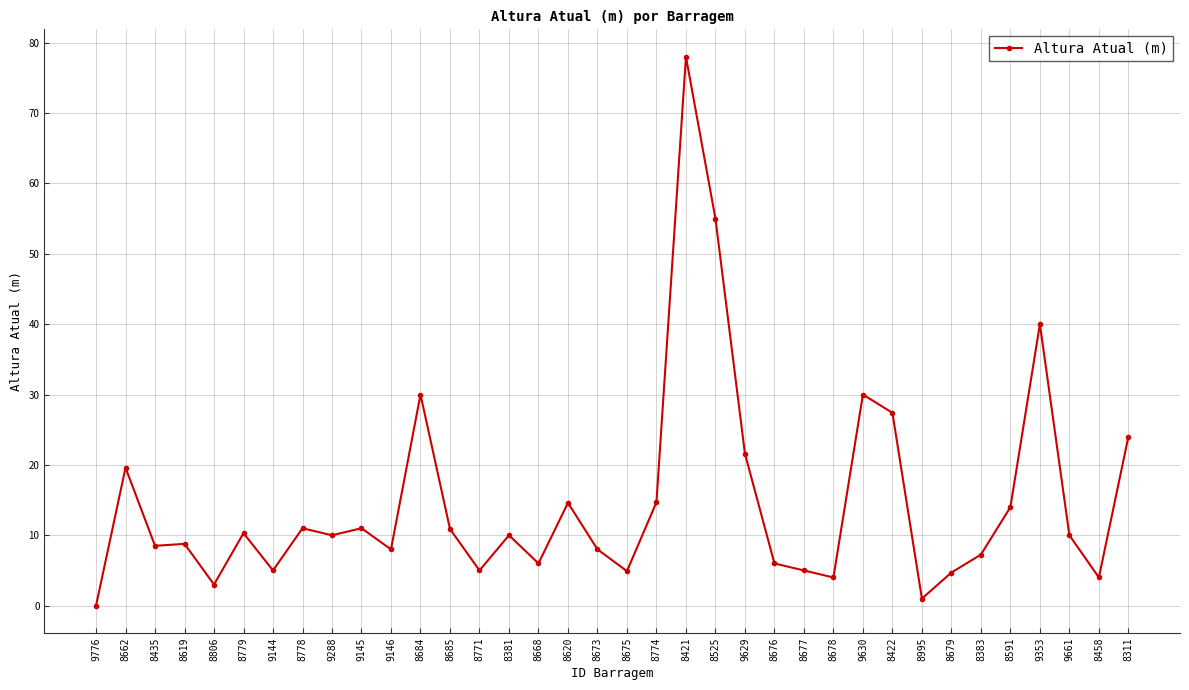

Is this an area chart (filled region under the line)?

No